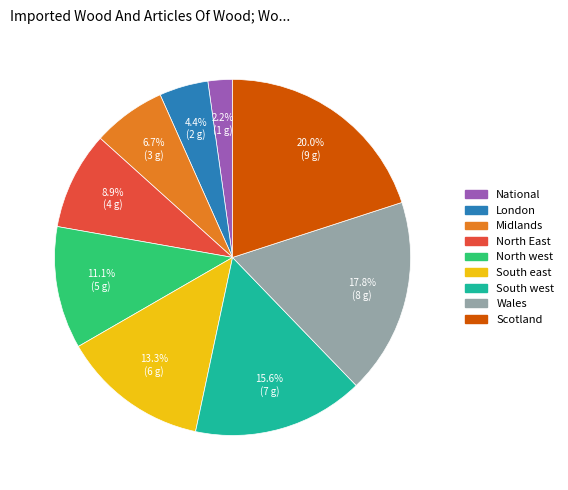

To the nearest percent, what is the combined percentage of National and London?

7%